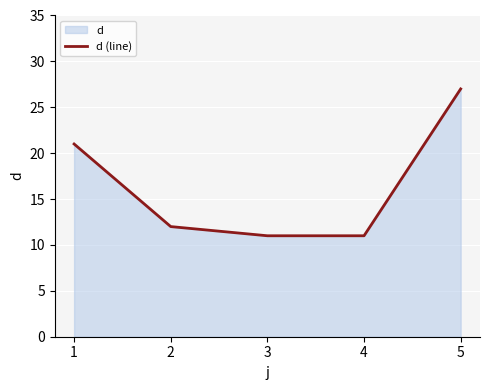

How many lines are shown in the chart?

1